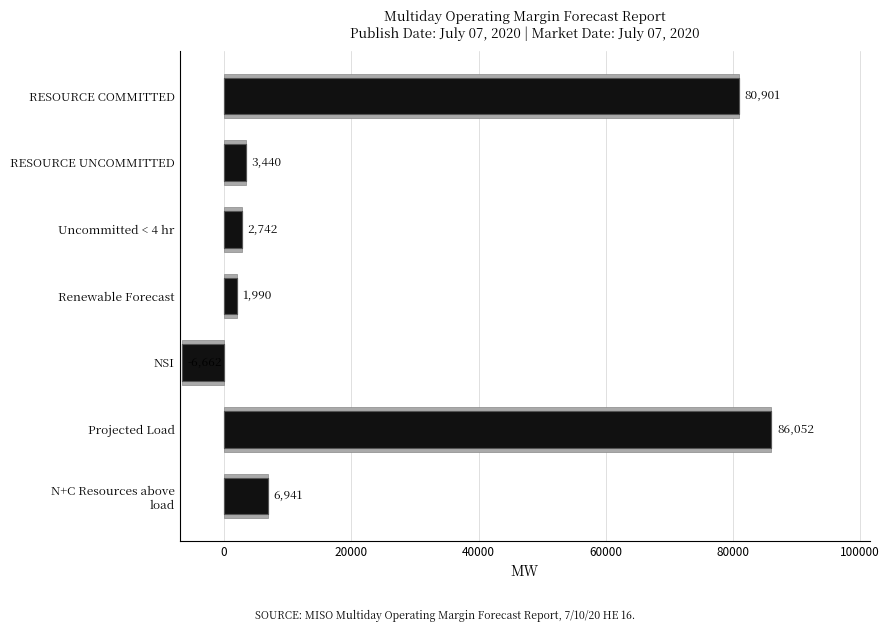

What is the average value?

25057.7